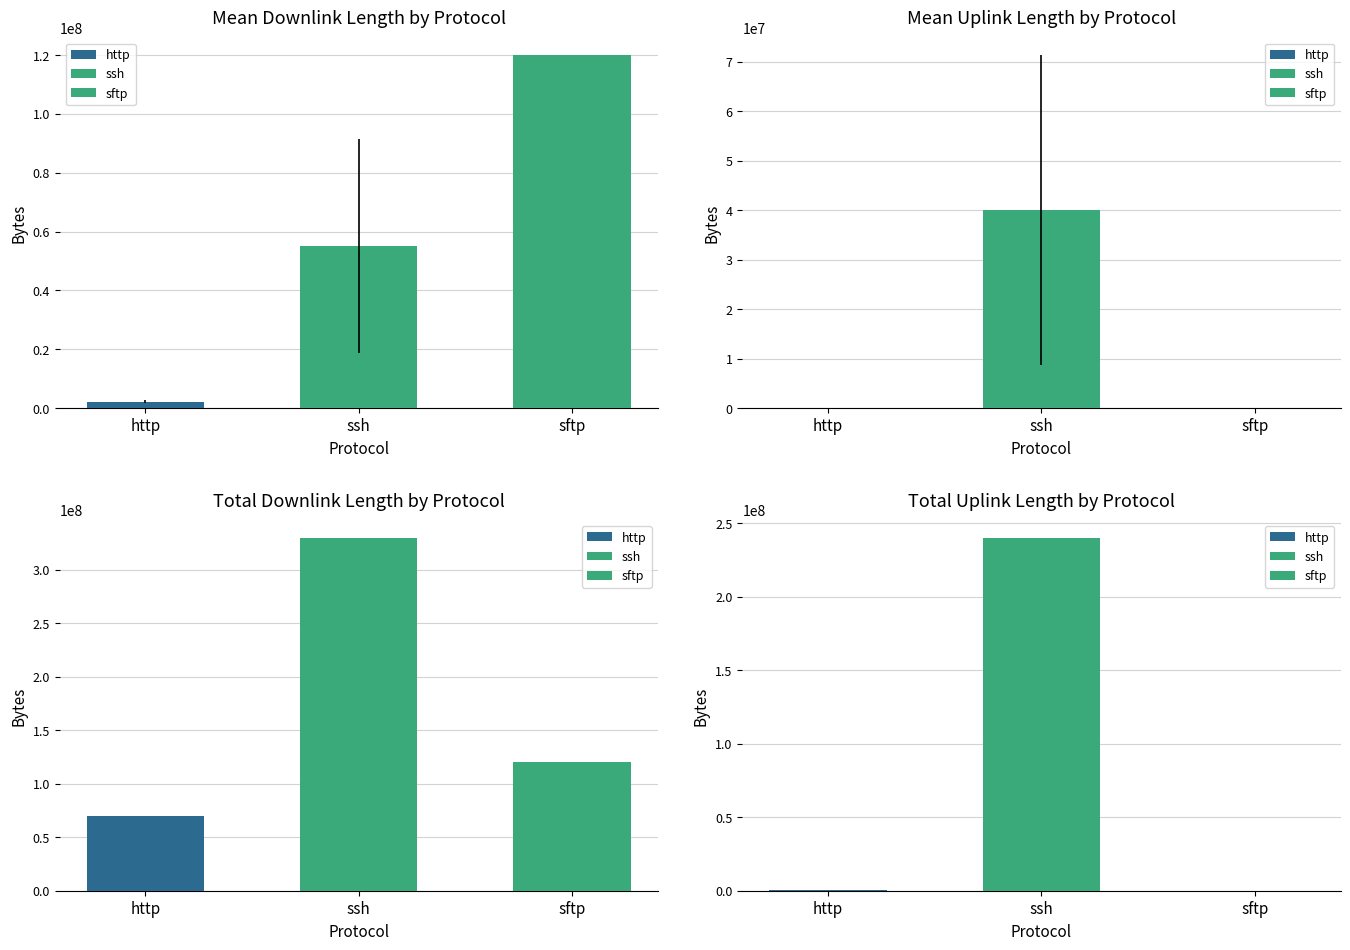

The value at sftp is 564.1. True or false?

False